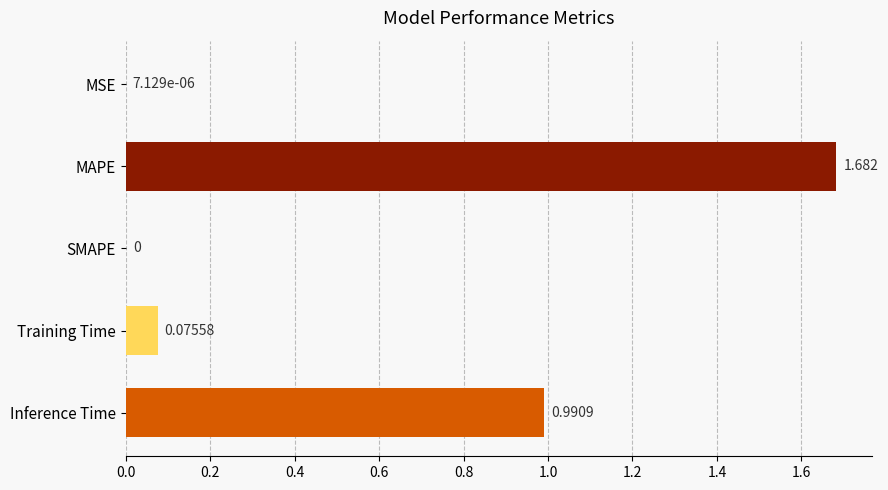

Which label corresponds to the largest value in the chart?

MAPE